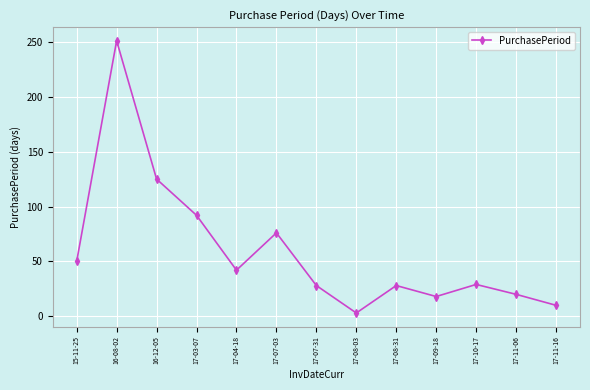

What is the average value?

59